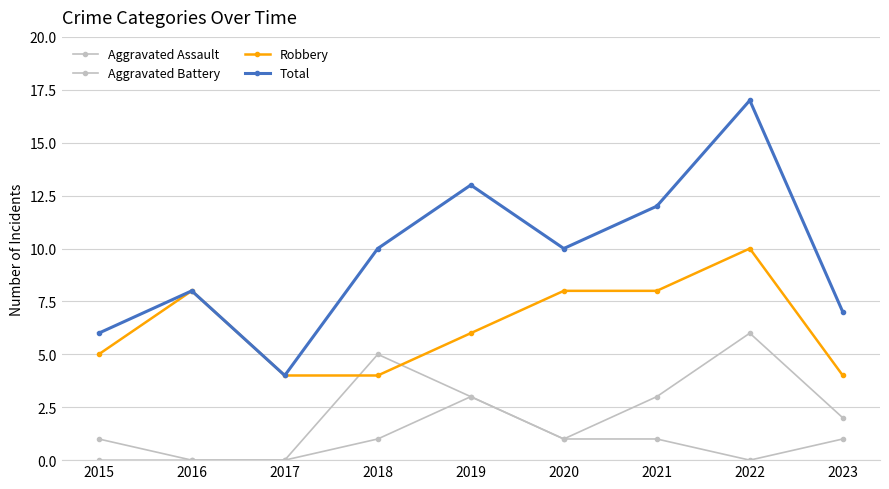

List the series in order of their overall mean, lowest first.

Aggravated Assault, Aggravated Battery, Robbery, Total